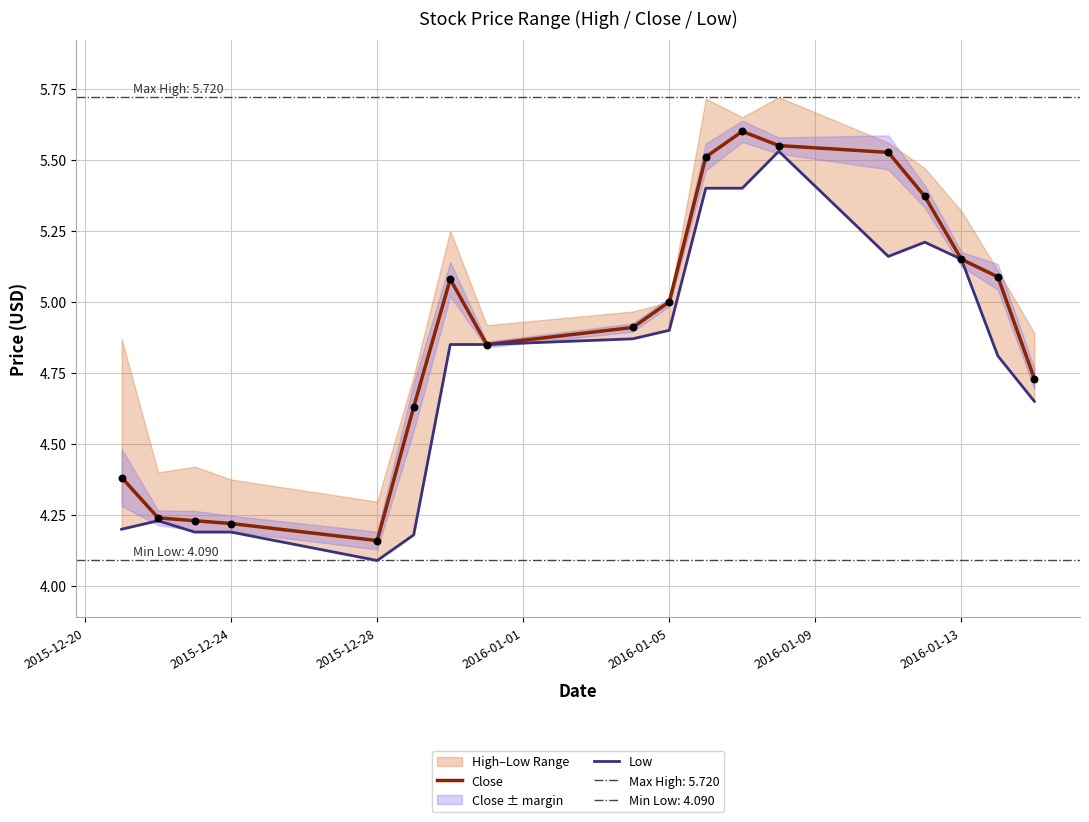

Which category has the lowest value in the Close series?

2015-12-28